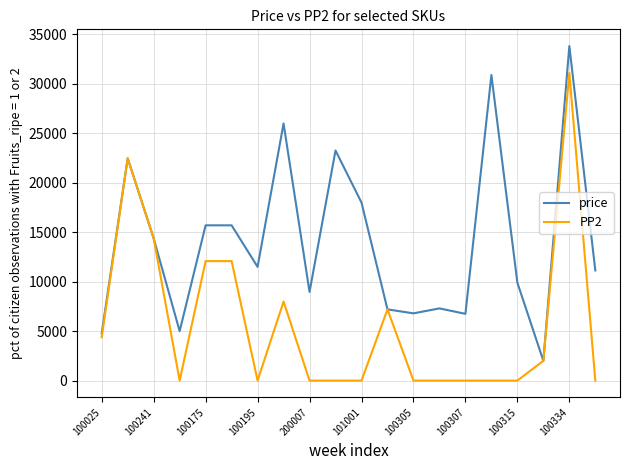

Which series has the largest total across all categories?

price